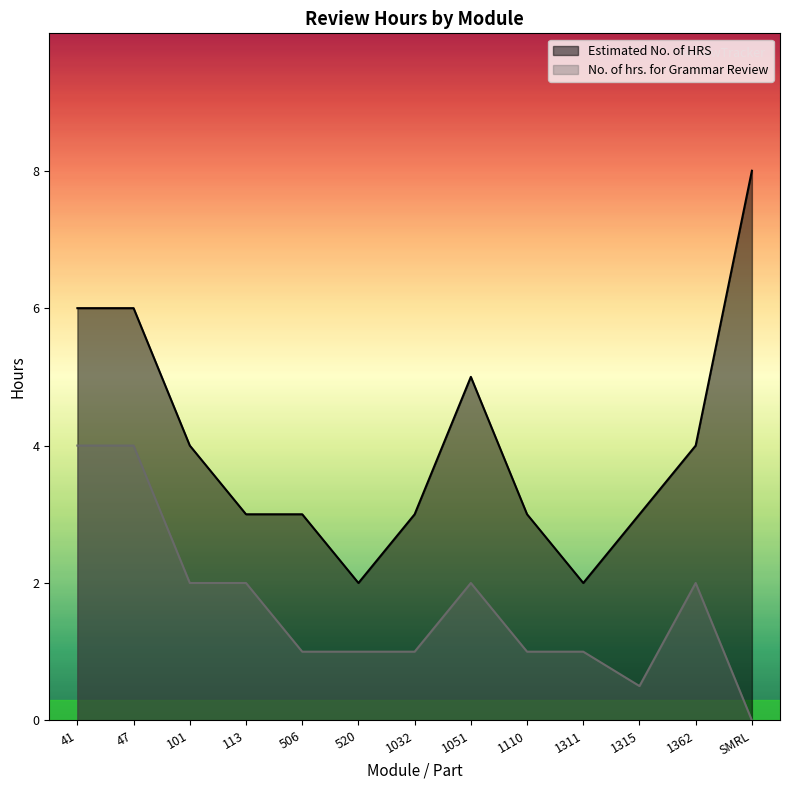

What are all the series names shown in the legend?

Estimated No. of HRS, No. of hrs. for Grammar Review